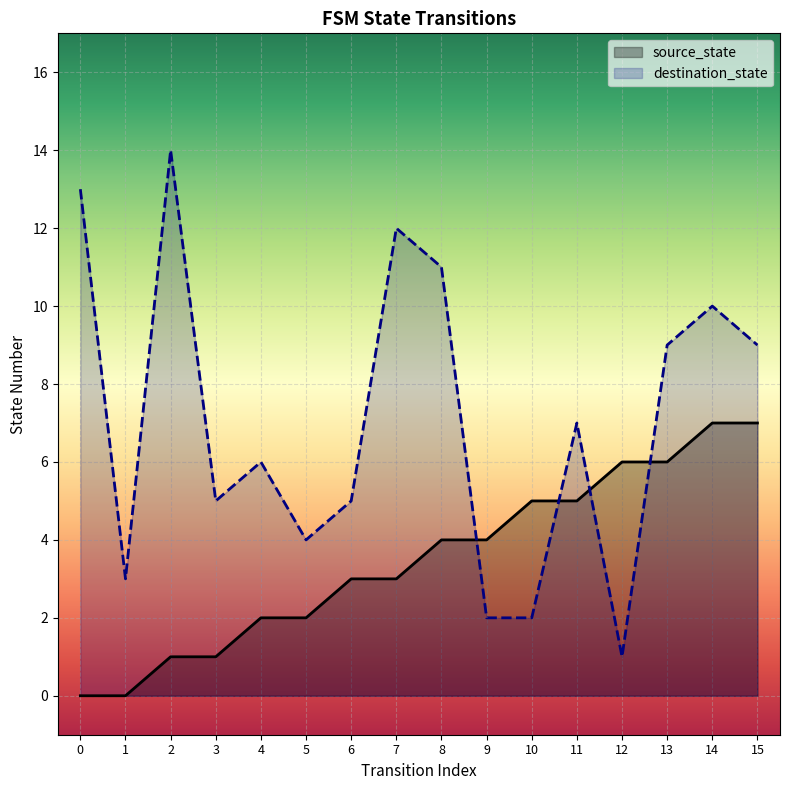

What is the spread (max minus min) of values at 6?

2